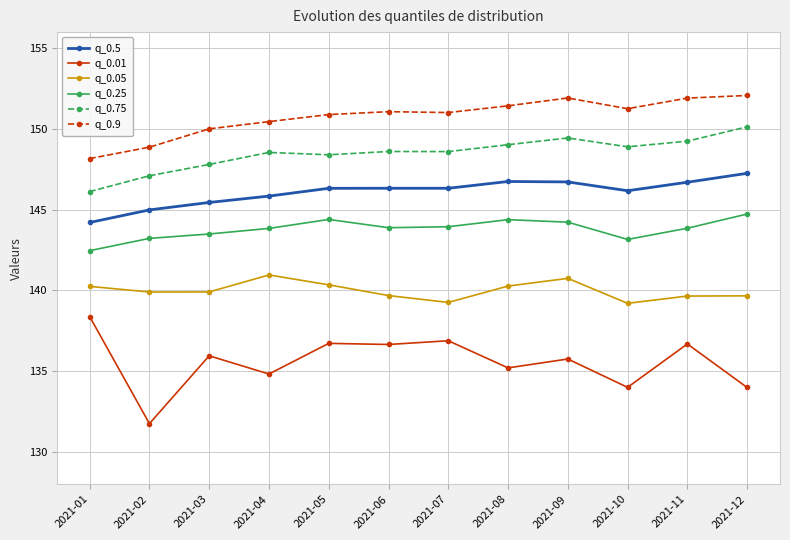

What is the spread (max minus min) of values at 2021-07?

14.1